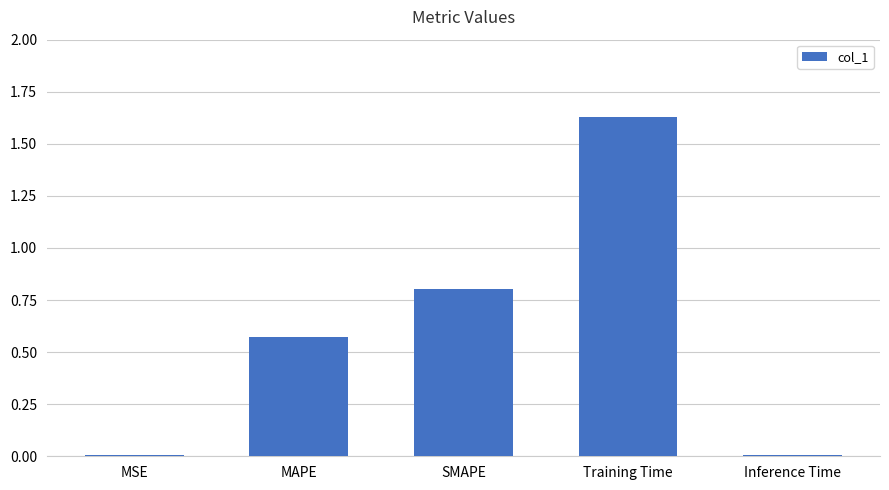

What is the label of the 1st bar from the left?

MSE